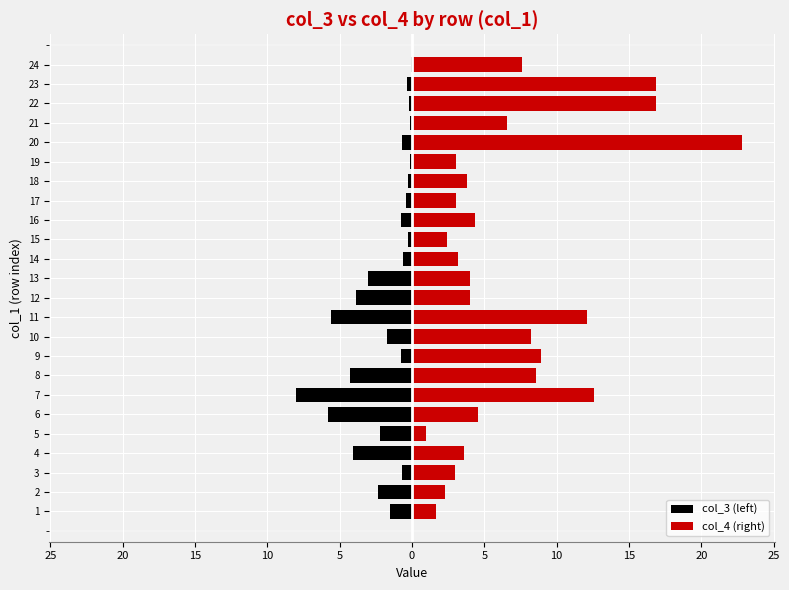

What is the value of the col_4 (right) bar at the 10th from the left?

8.2